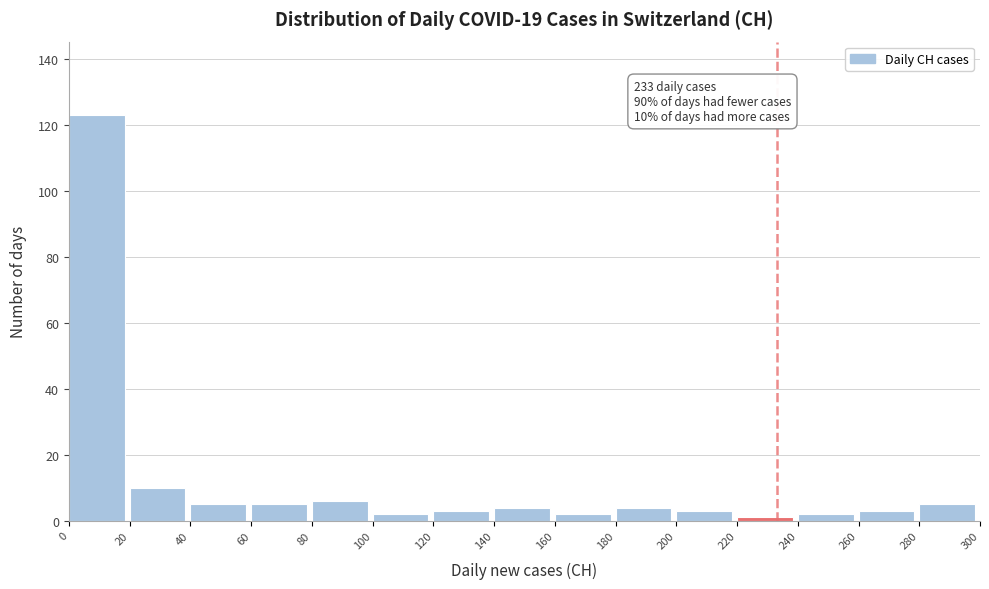

Which range on the x-axis has the tallest bar?

0 to 20